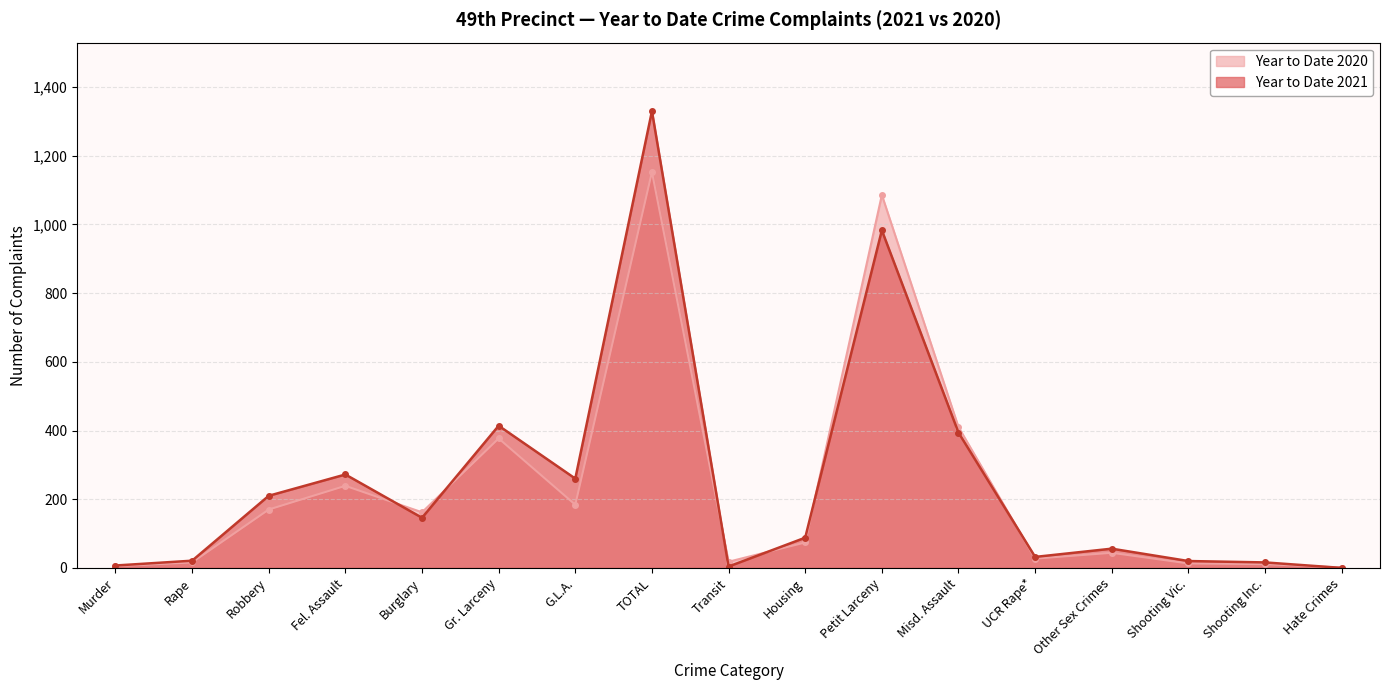

Which series has the largest total across all categories?

Year to Date 2021